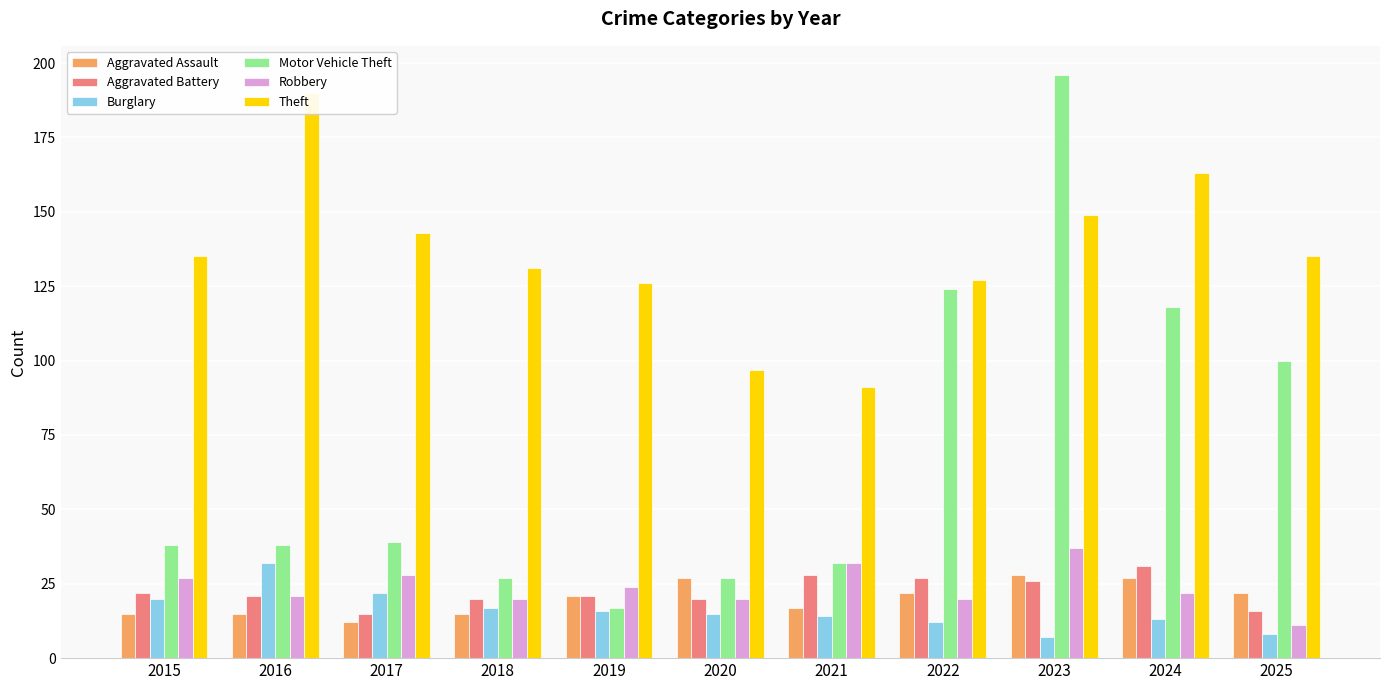

Which series has the largest total across all categories?

Theft